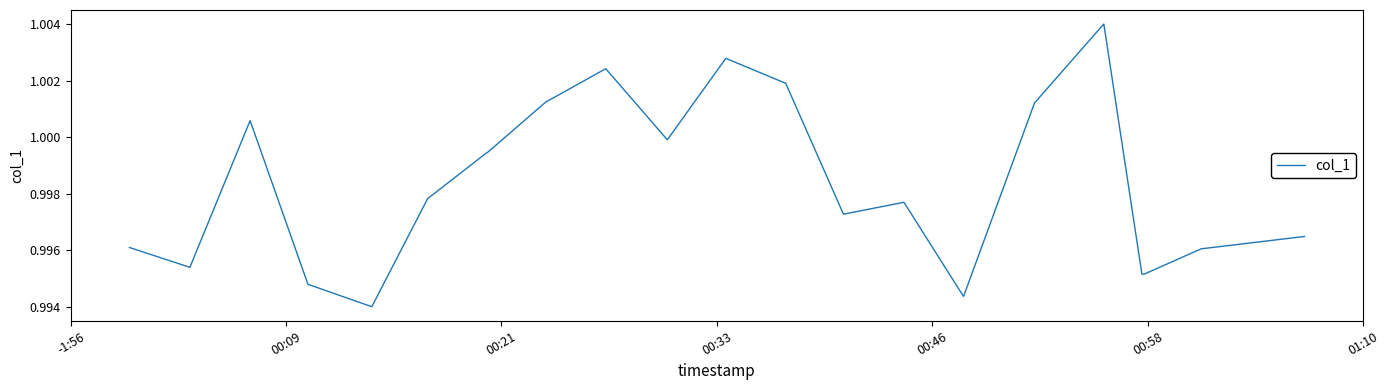

How many lines are shown in the chart?

1